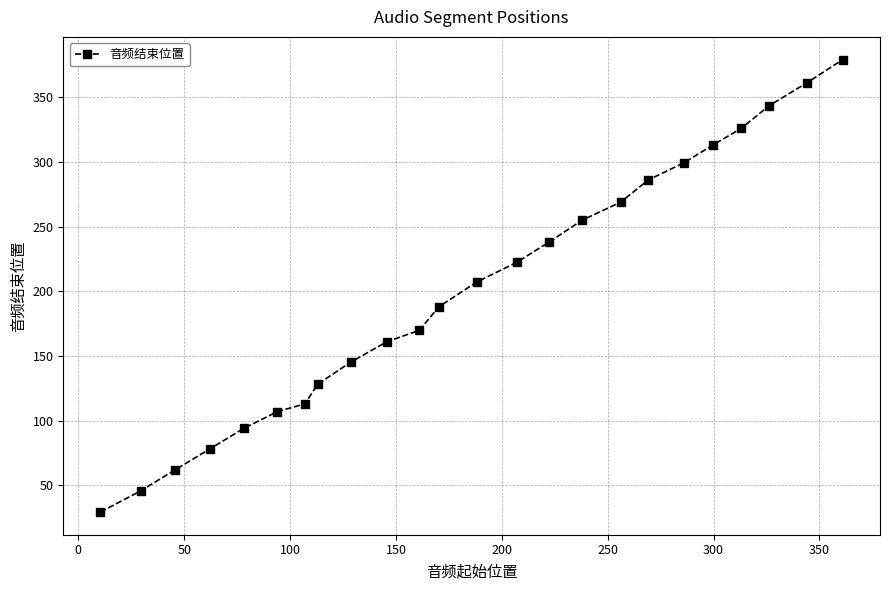

What is the difference between the second highest and second lowest values?

315.3